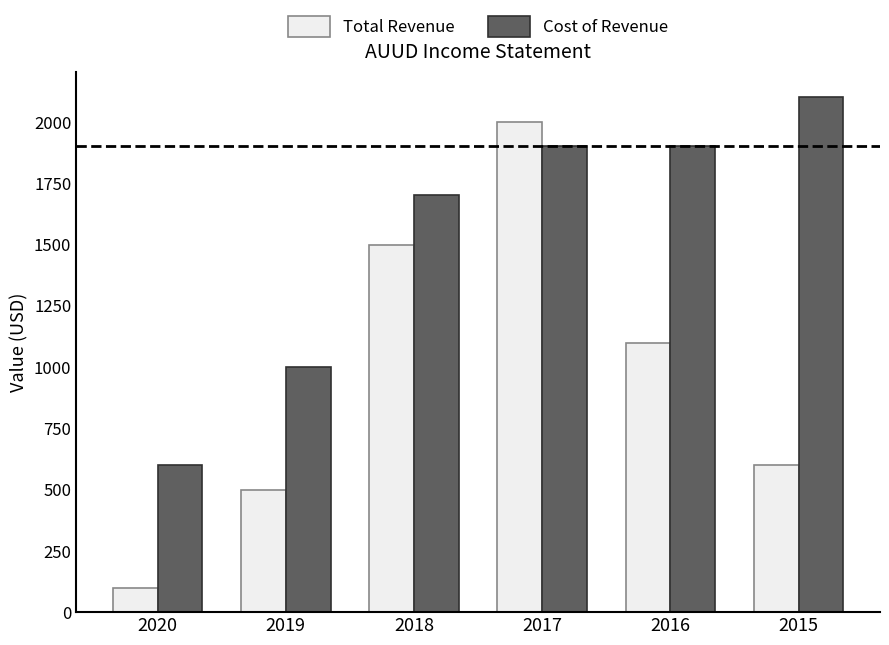

Rank the series at 2020 from highest to lowest value.

Cost of Revenue, Total Revenue